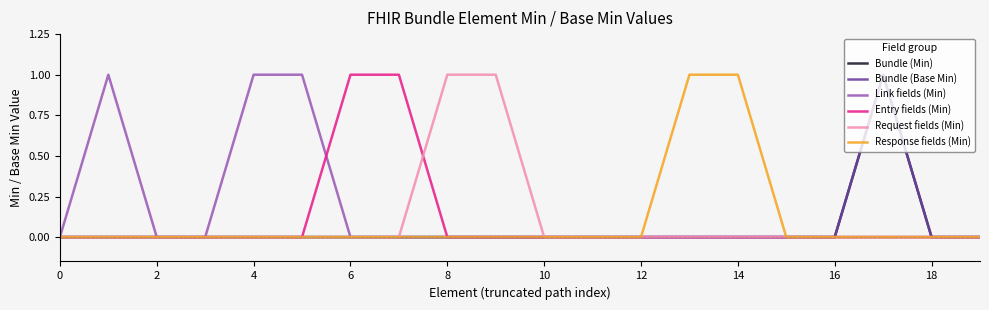

At which label does Bundle (Base Min) reach its peak?

17